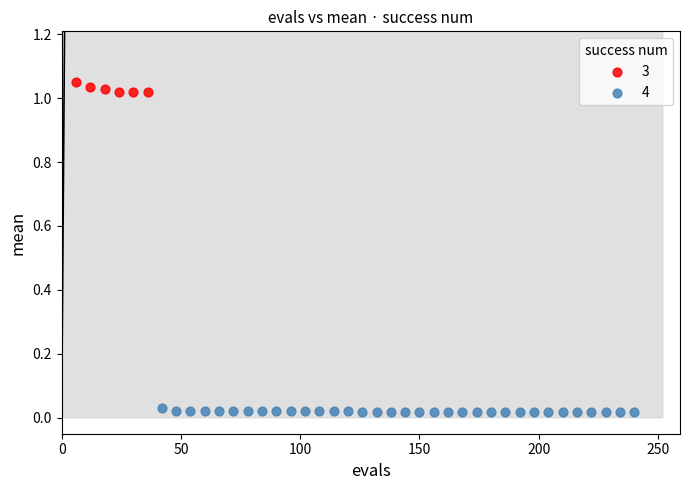

Which series reaches the minimum Y coordinate?

4